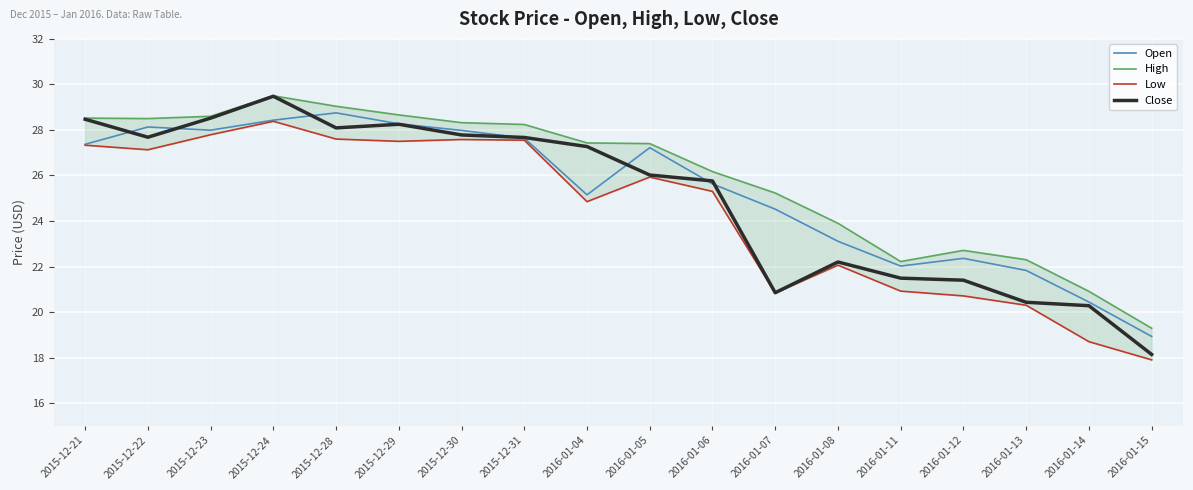

True or false: High has a value of 28.7 at 2015-12-29.

True